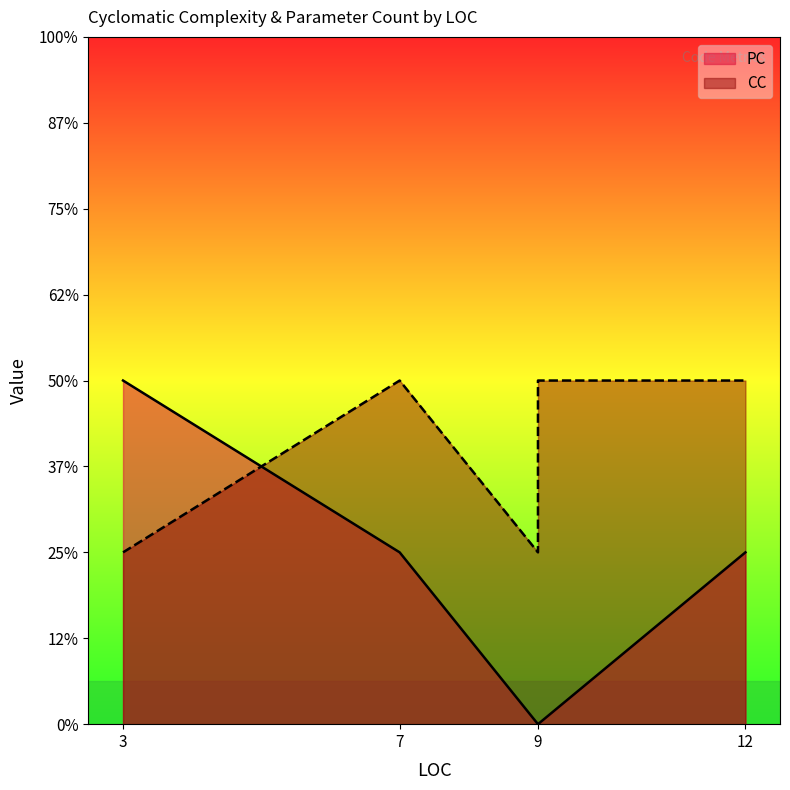

What is the label of the 2nd point from the right?

9